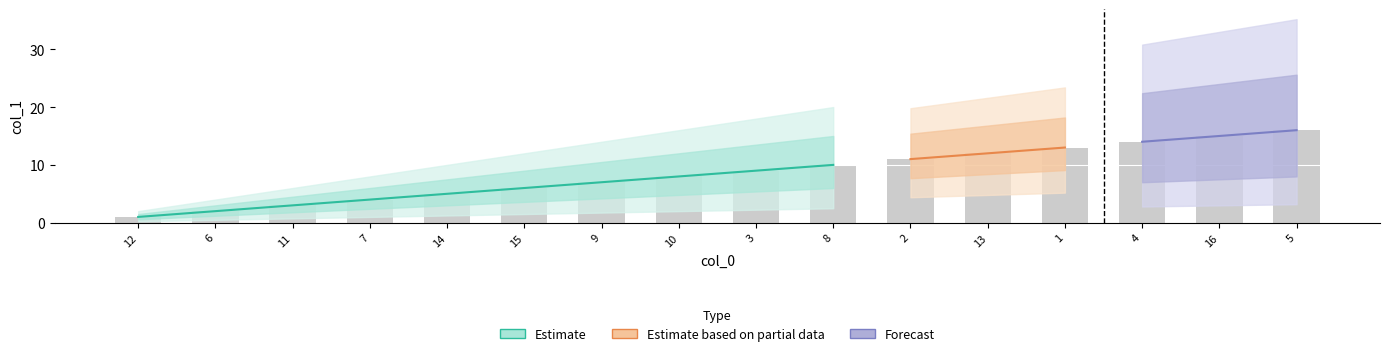

How many bars are there in total?

16